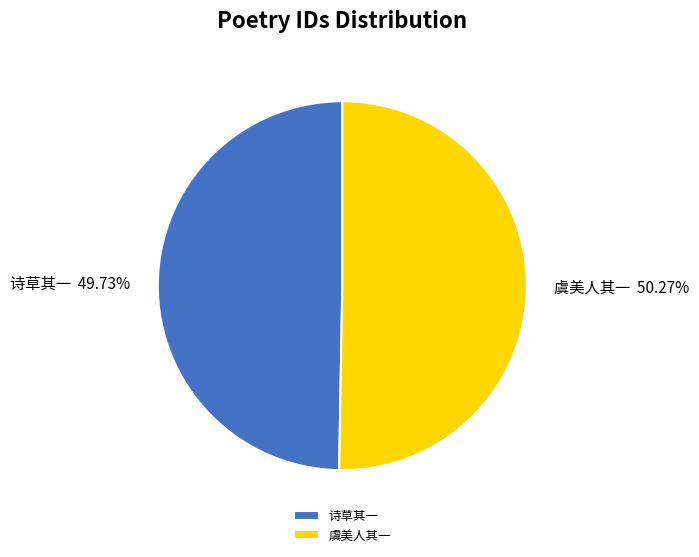

Between 虞美人其一 and 诗草其一, which is larger?

虞美人其一